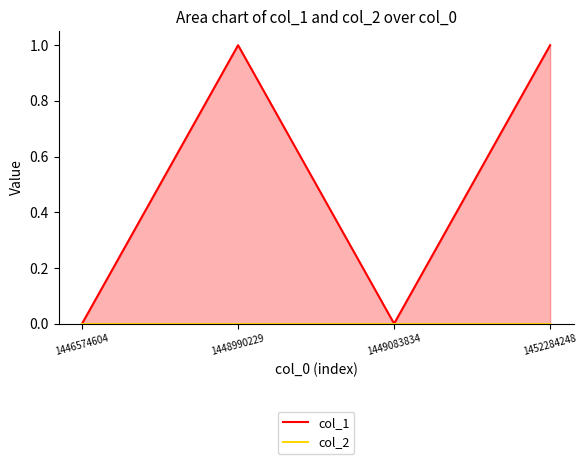

Rank the series at 1452284248 from highest to lowest value.

col_1, col_2